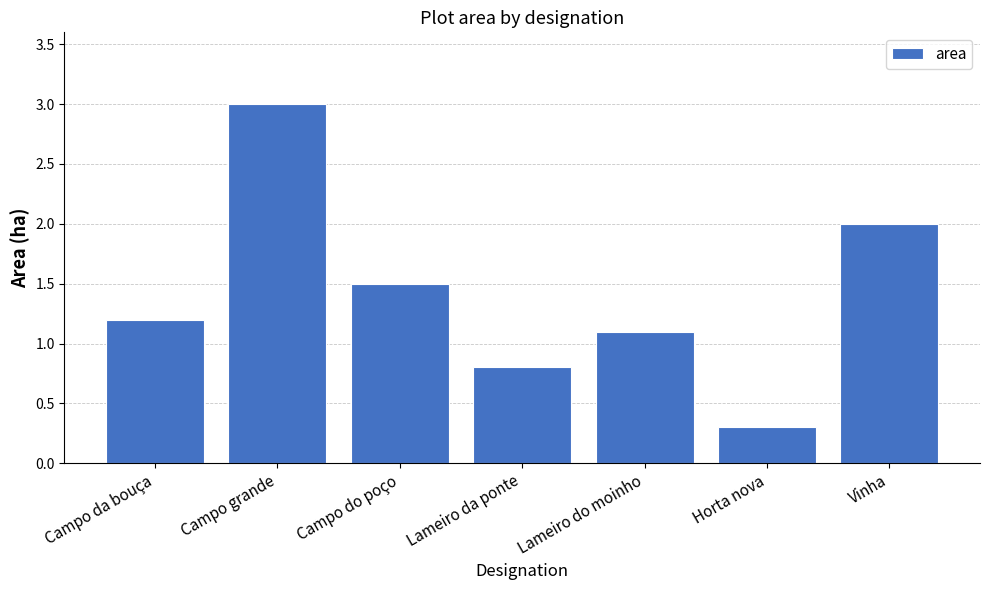

What is the change in value from Campo do poço to Lameiro do moinho?

-0.4